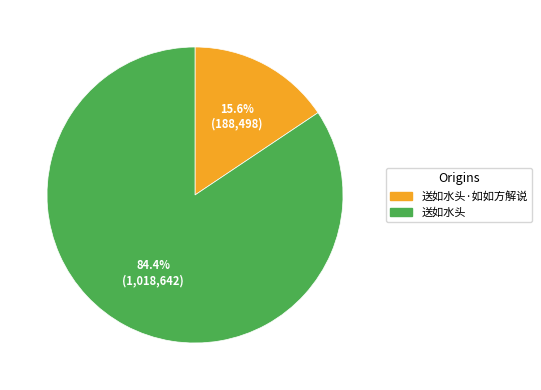

Is there any slice that represents more than half of the pie?

Yes